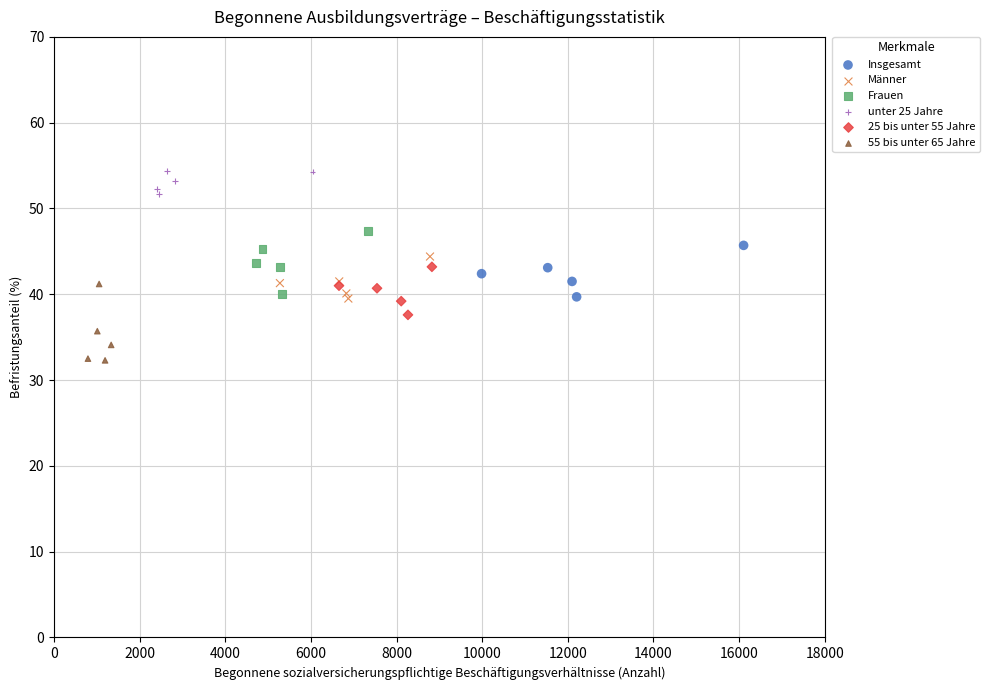

Which series contains the lowest Y value?

55 bis unter 65 Jahre